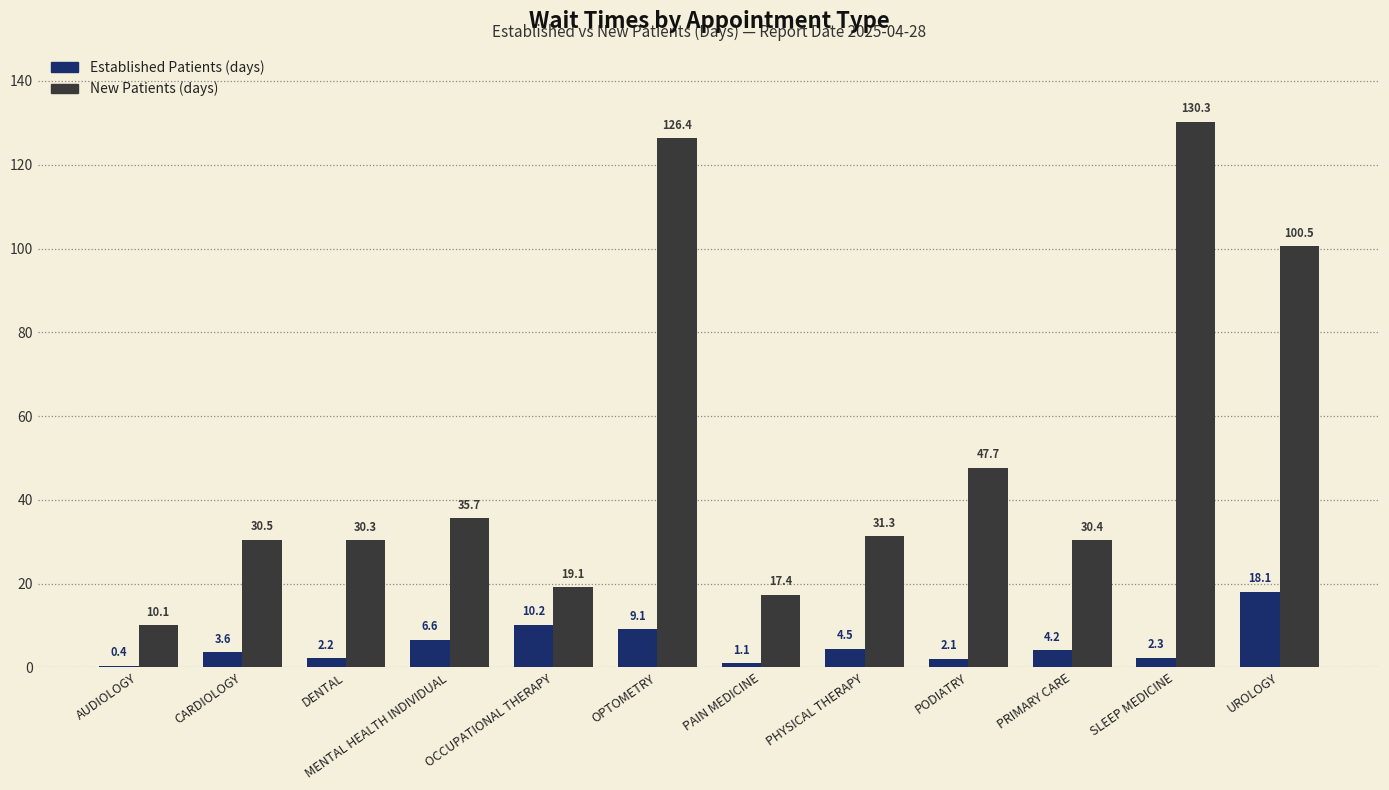

How many categories are shown in the chart?

12